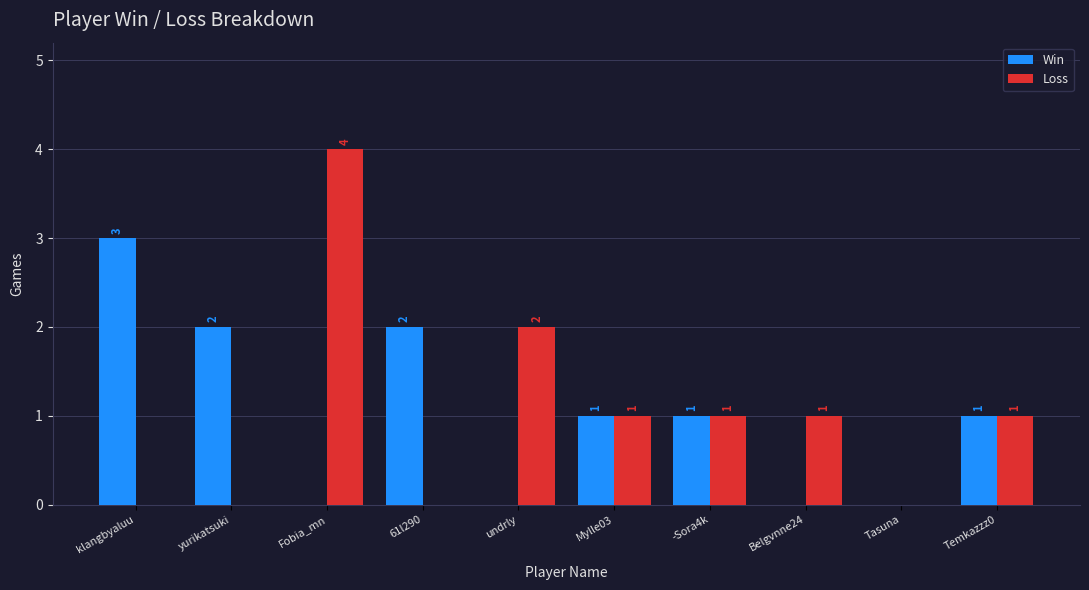

Where does the Loss series first go above 1?

Fobia_mn